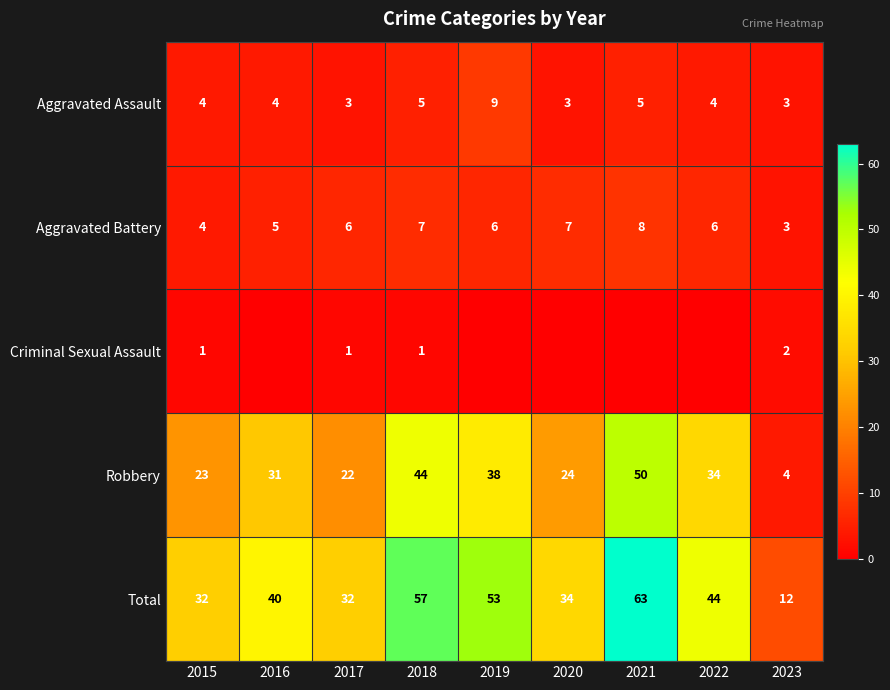

What is the difference between the highest and lowest values at 2017?

31